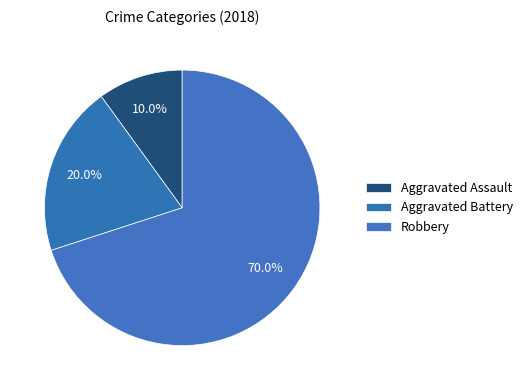

Which slice is the smallest?

Aggravated Assault